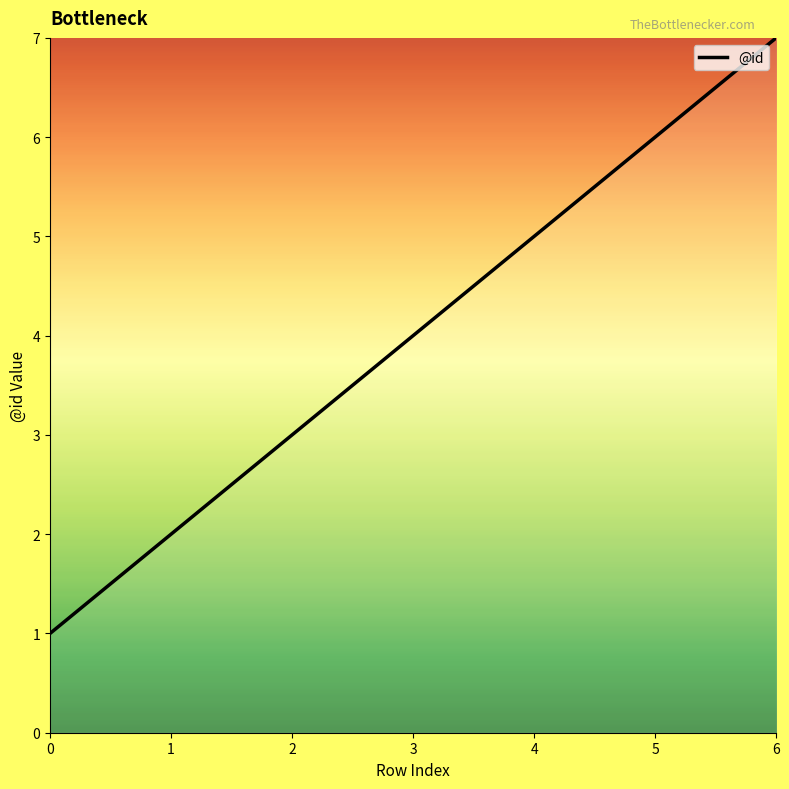

Reading left to right, transcribe all the data shown in this chart.

1	2	3	4	5	6	7